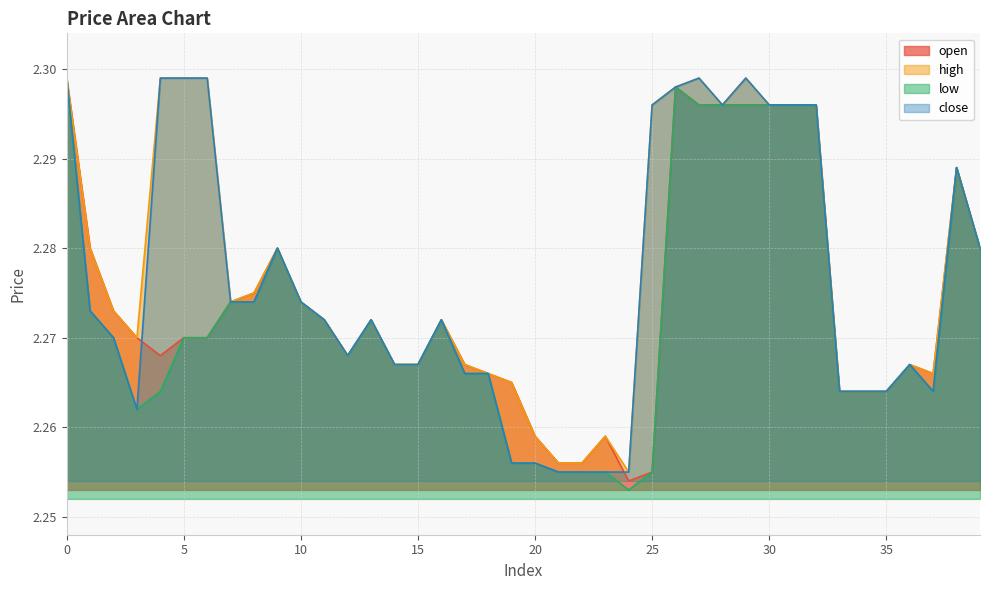

Reading right to left, extract all data points from this chart.

open: 2.3	2.3	2.3	2.3	2.3	2.3	2.3	2.3	2.3	2.3	2.3	2.3	2.3	2.3	2.3	2.3	2.3	2.3	2.3	2.3	2.3	2.3	2.3	2.3	2.3	2.3	2.3	2.3	2.3	2.3	2.3	2.3	2.3	2.3	2.3	2.3	2.3	2.3	2.3	2.3
high: 2.3	2.3	2.3	2.3	2.3	2.3	2.3	2.3	2.3	2.3	2.3	2.3	2.3	2.3	2.3	2.3	2.3	2.3	2.3	2.3	2.3	2.3	2.3	2.3	2.3	2.3	2.3	2.3	2.3	2.3	2.3	2.3	2.3	2.3	2.3	2.3	2.3	2.3	2.3	2.3
low: 2.3	2.3	2.3	2.3	2.3	2.3	2.3	2.3	2.3	2.3	2.3	2.3	2.3	2.3	2.3	2.3	2.3	2.3	2.3	2.3	2.3	2.3	2.3	2.3	2.3	2.3	2.3	2.3	2.3	2.3	2.3	2.3	2.3	2.3	2.3	2.3	2.3	2.3	2.3	2.3
close: 2.3	2.3	2.3	2.3	2.3	2.3	2.3	2.3	2.3	2.3	2.3	2.3	2.3	2.3	2.3	2.3	2.3	2.3	2.3	2.3	2.3	2.3	2.3	2.3	2.3	2.3	2.3	2.3	2.3	2.3	2.3	2.3	2.3	2.3	2.3	2.3	2.3	2.3	2.3	2.3